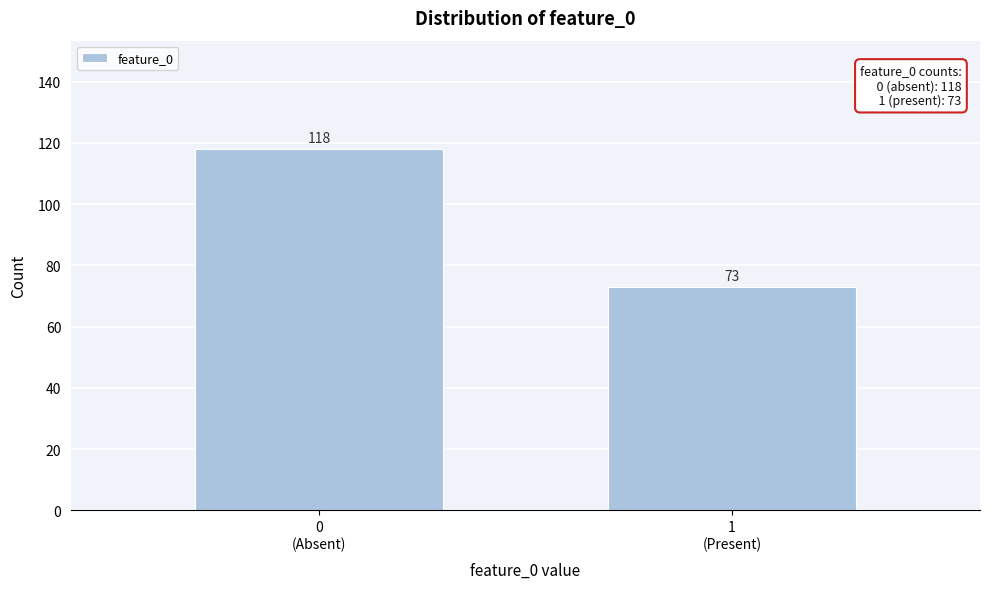

Reading right to left, transcribe all the data shown in this chart.

73	118